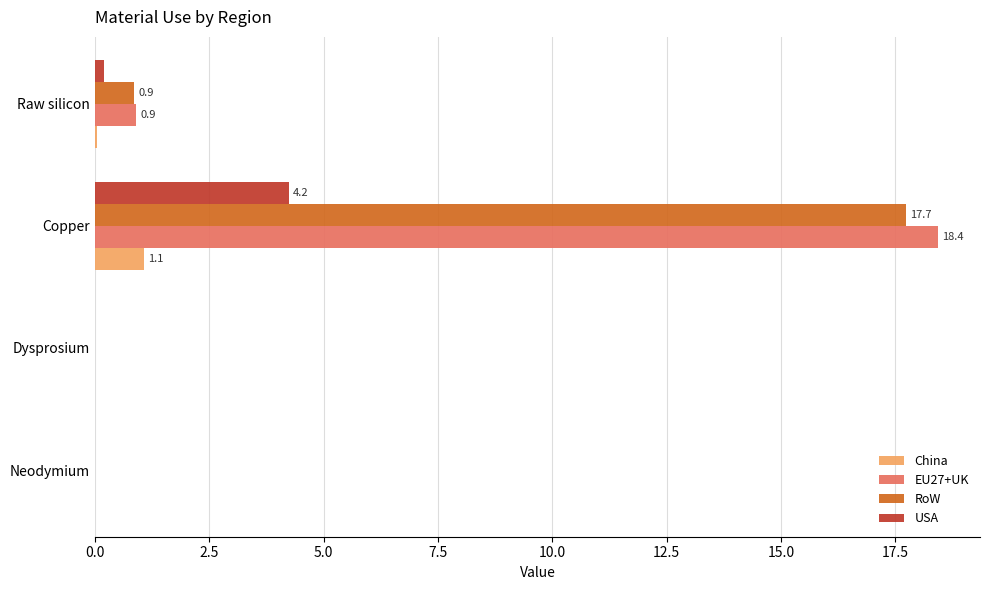

Count the number of data series in this chart.

4